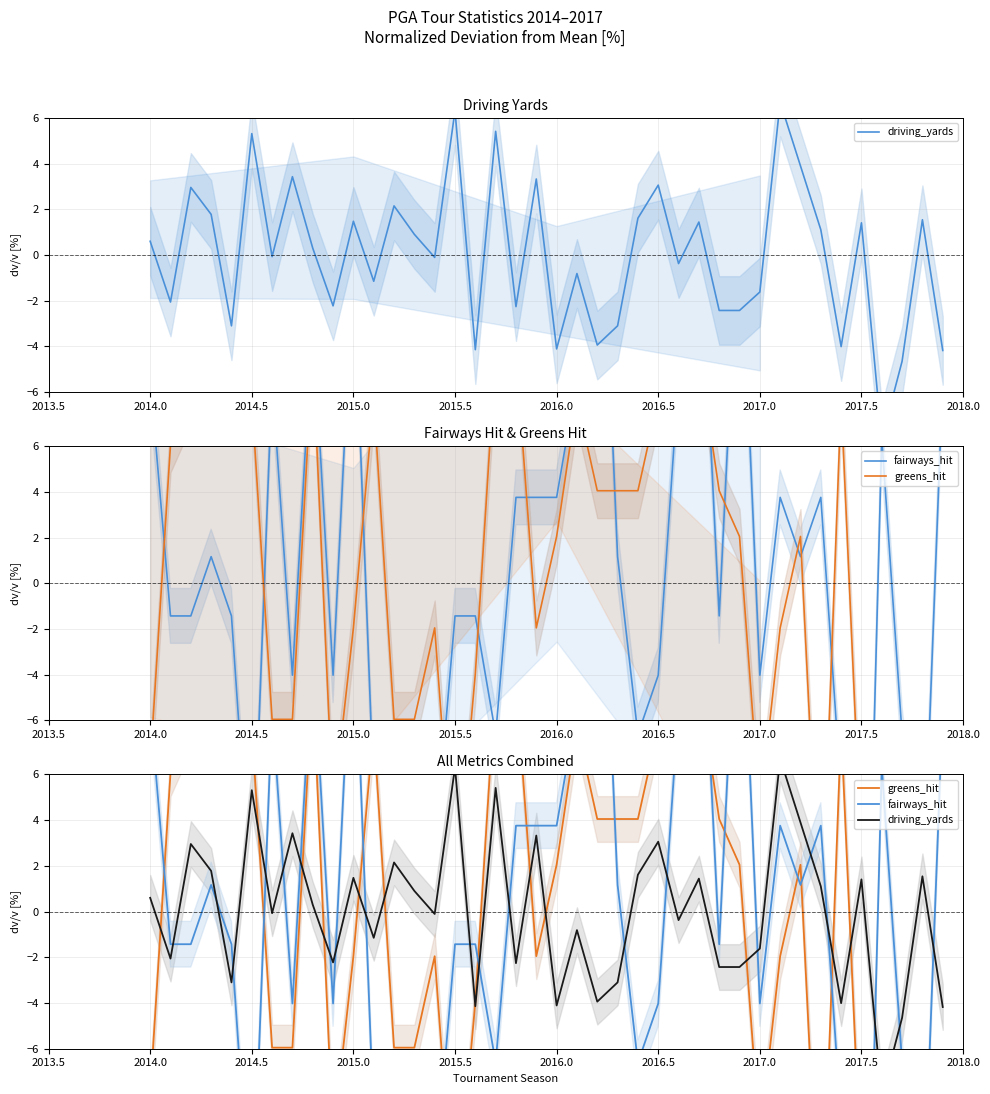

Which series ends up on top after the final intersection of greens_hit and driving_yards?

driving_yards